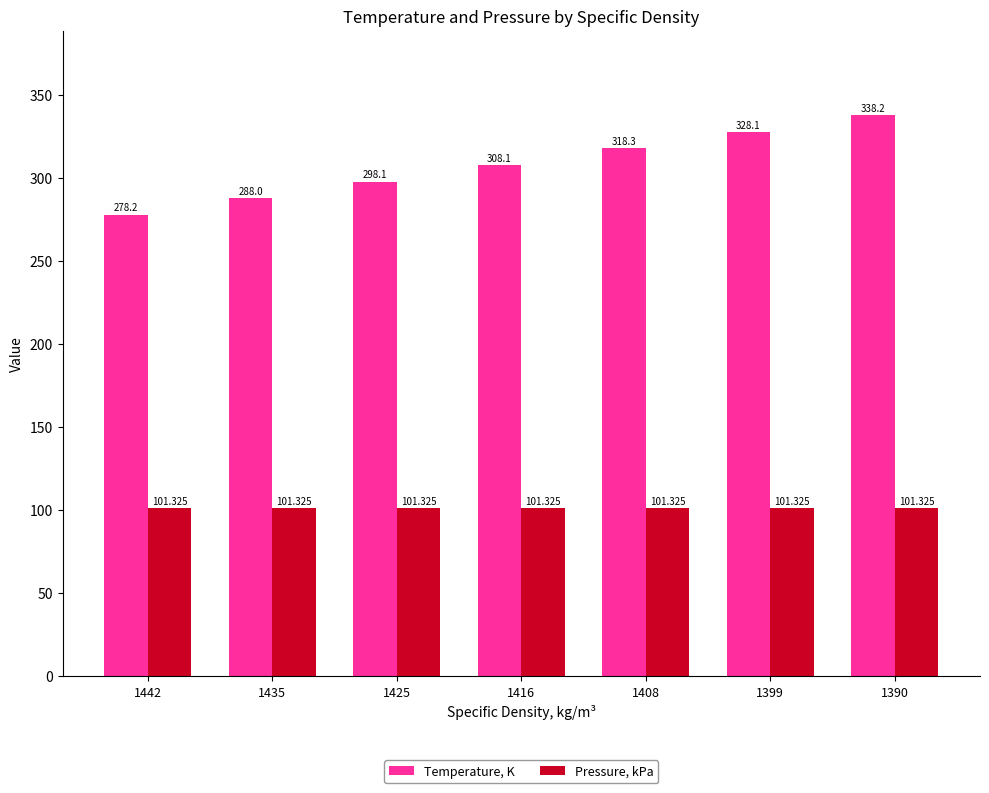

Which series has the largest total across all categories?

Temperature, K